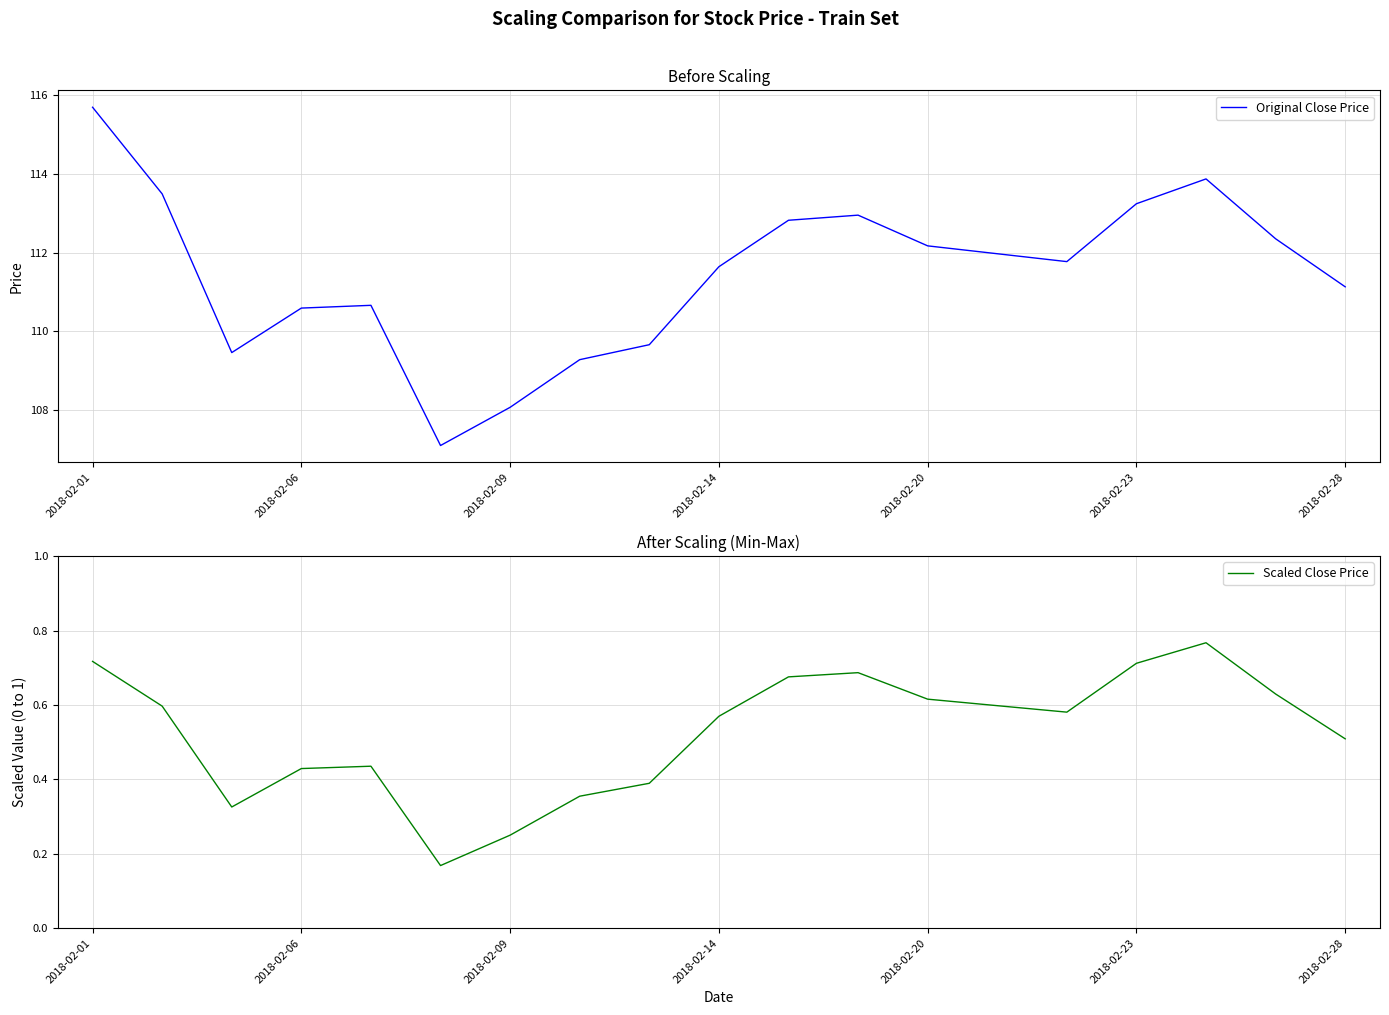

Which series has the largest total across all categories?

Original Close Price